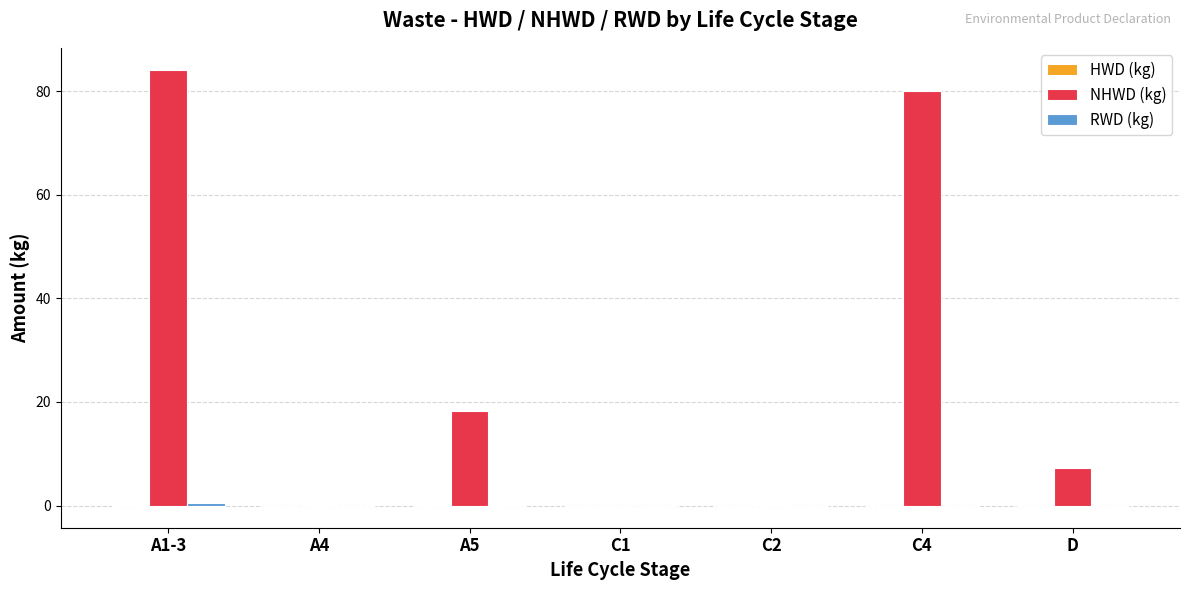

What is the greatest value displayed?

84.2